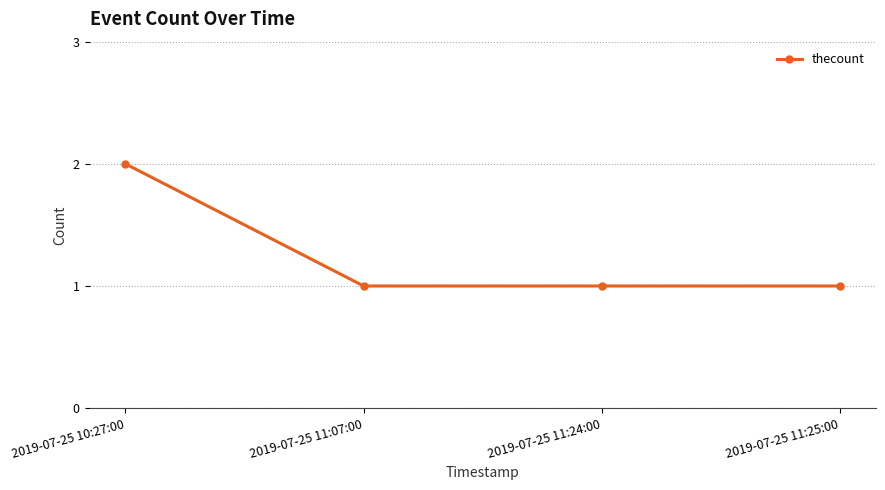

Approximately how many times larger is the value at 2019-07-25 10:27:00 compared to 2019-07-25 11:24:00?

2.0